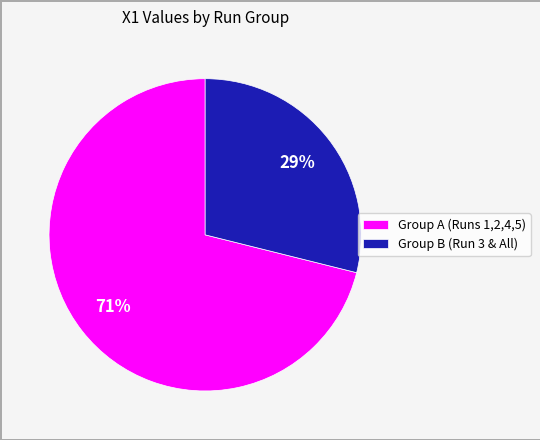

Between Group A (Runs 1,2,4,5) and Group B (Run 3 & All), which is larger?

Group A (Runs 1,2,4,5)